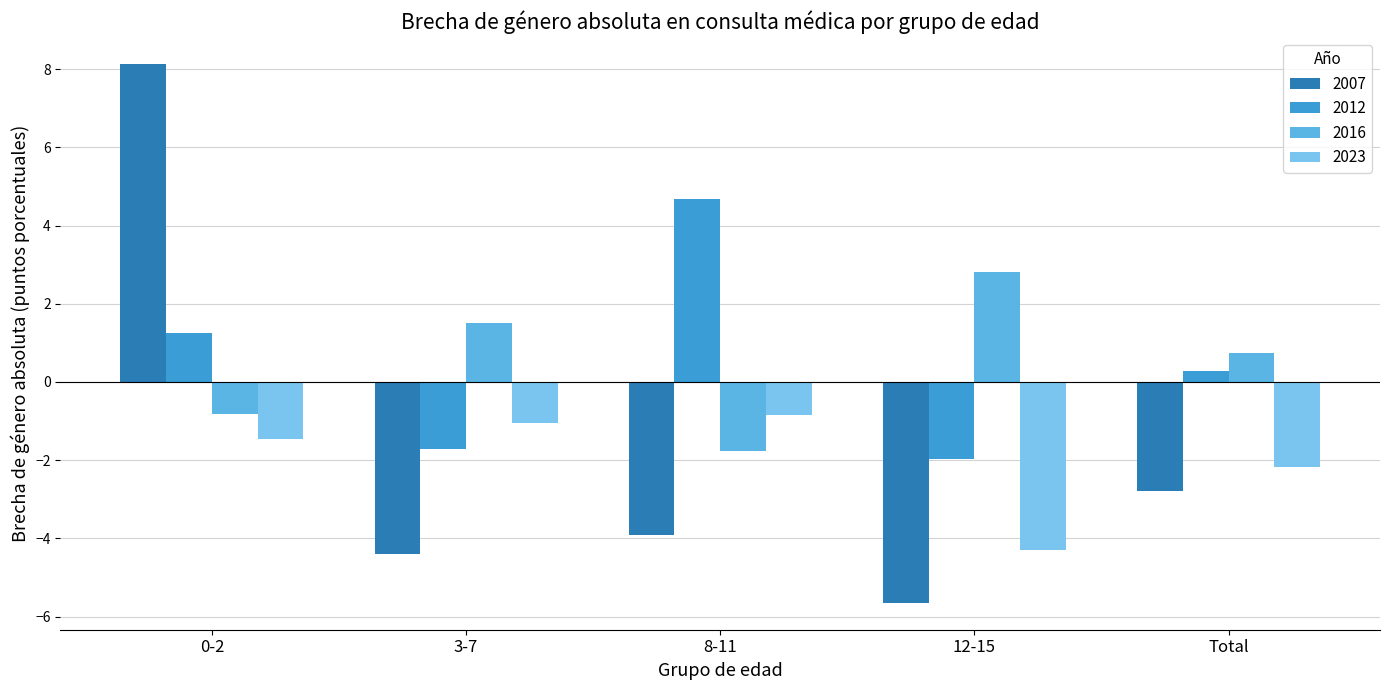

What are all the series names shown in the legend?

2007, 2012, 2016, 2023